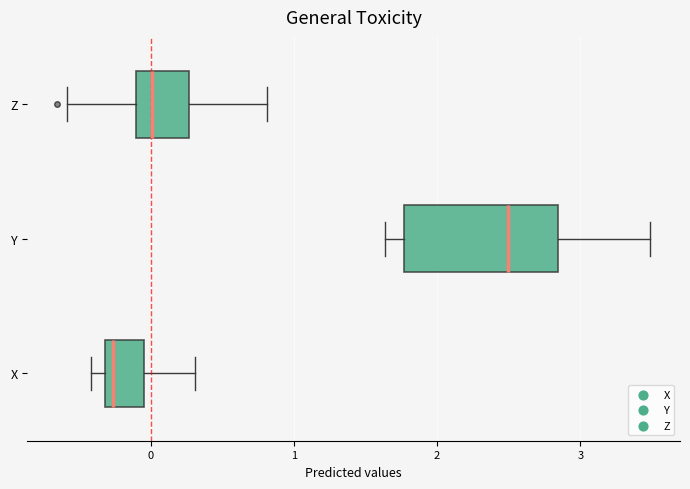

Reading bottom to top, read every box against the x-axis: the position of its median line, the range the box covers, and the ends of its whiskers. The values are not printed on the chart, so give them approximately, as read against the axis.

X: median -0.3 (just right of the box's left edge), box -0.3 to 0.0, whiskers -0.4 to 0.3
Y: median 2.5, box 1.8 to 2.8, whiskers 1.6 to 3.5
Z: median 0.0, box -0.1 to 0.3, whiskers -0.6 to 0.8